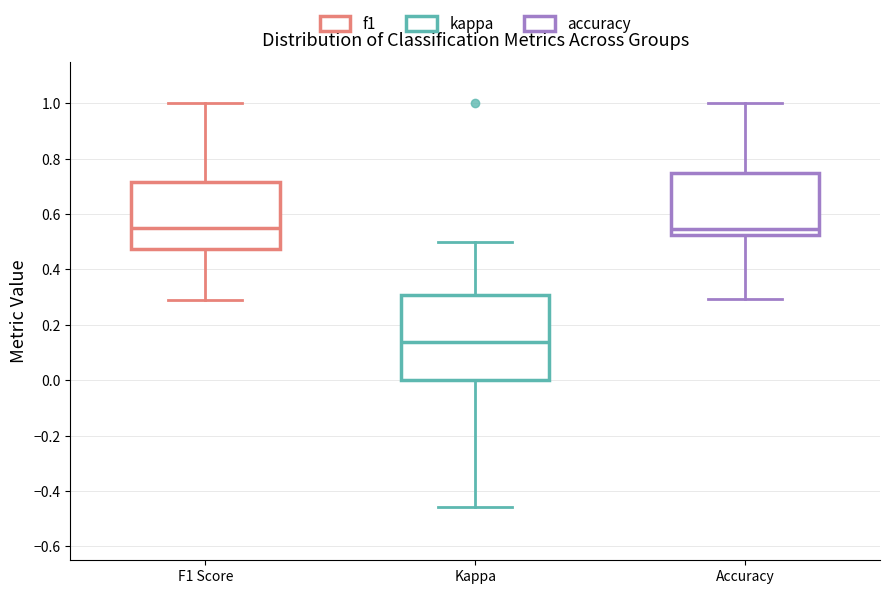

Reading left to right, transcribe this box plot: for each box, give where its median line is, the range the box spans, and where its two whiskers end, as read against the y-axis. The values are not printed on the chart, so give them approximately, as read against the axis.

F1 Score: median 0.54, box 0.48 to 0.72, whiskers 0.30 to 1.00
Kappa: median 0.14, box 0.00 to 0.30, whiskers -0.46 to 0.50
Accuracy: median 0.54, box 0.52 to 0.76, whiskers 0.30 to 1.00